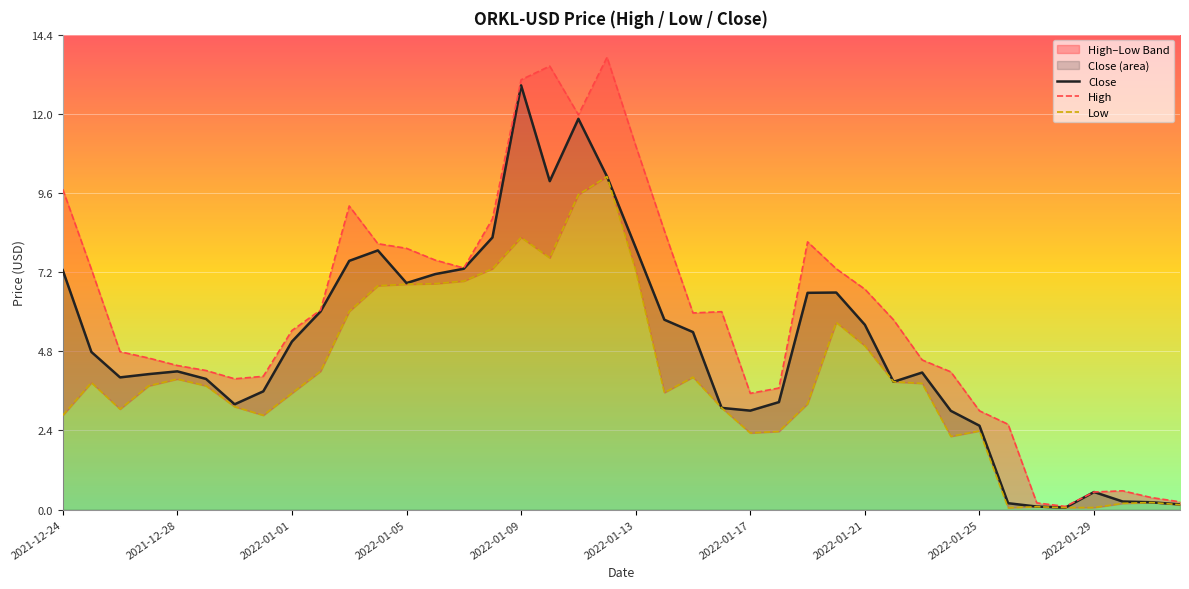

What is the minimum value for High?

0.1